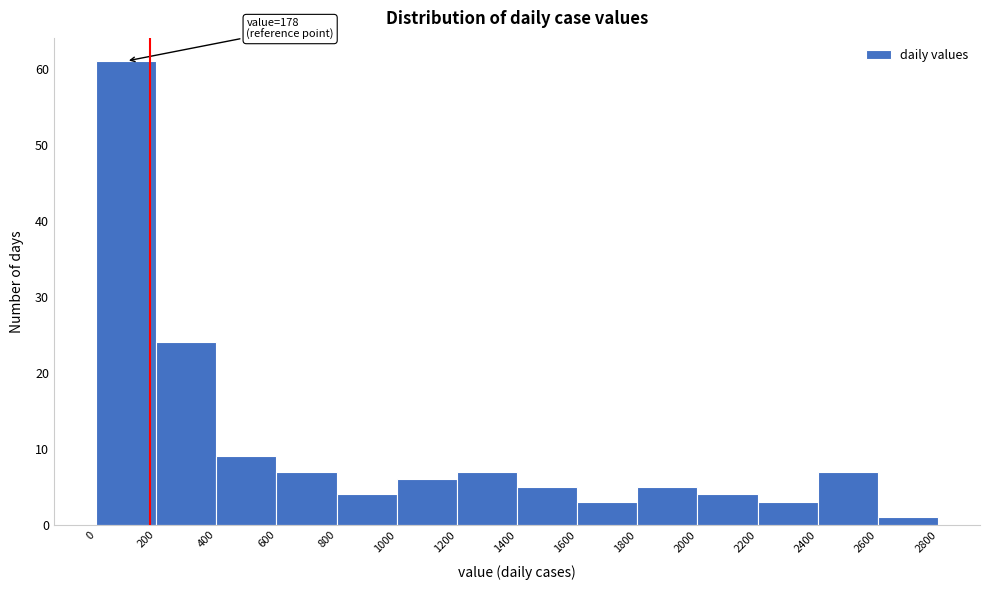

Which range on the x-axis has the tallest bar?

0 to 200